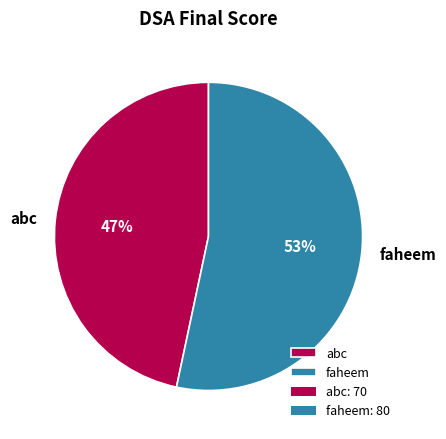

Rank the categories by value from lowest to highest.

abc, faheem